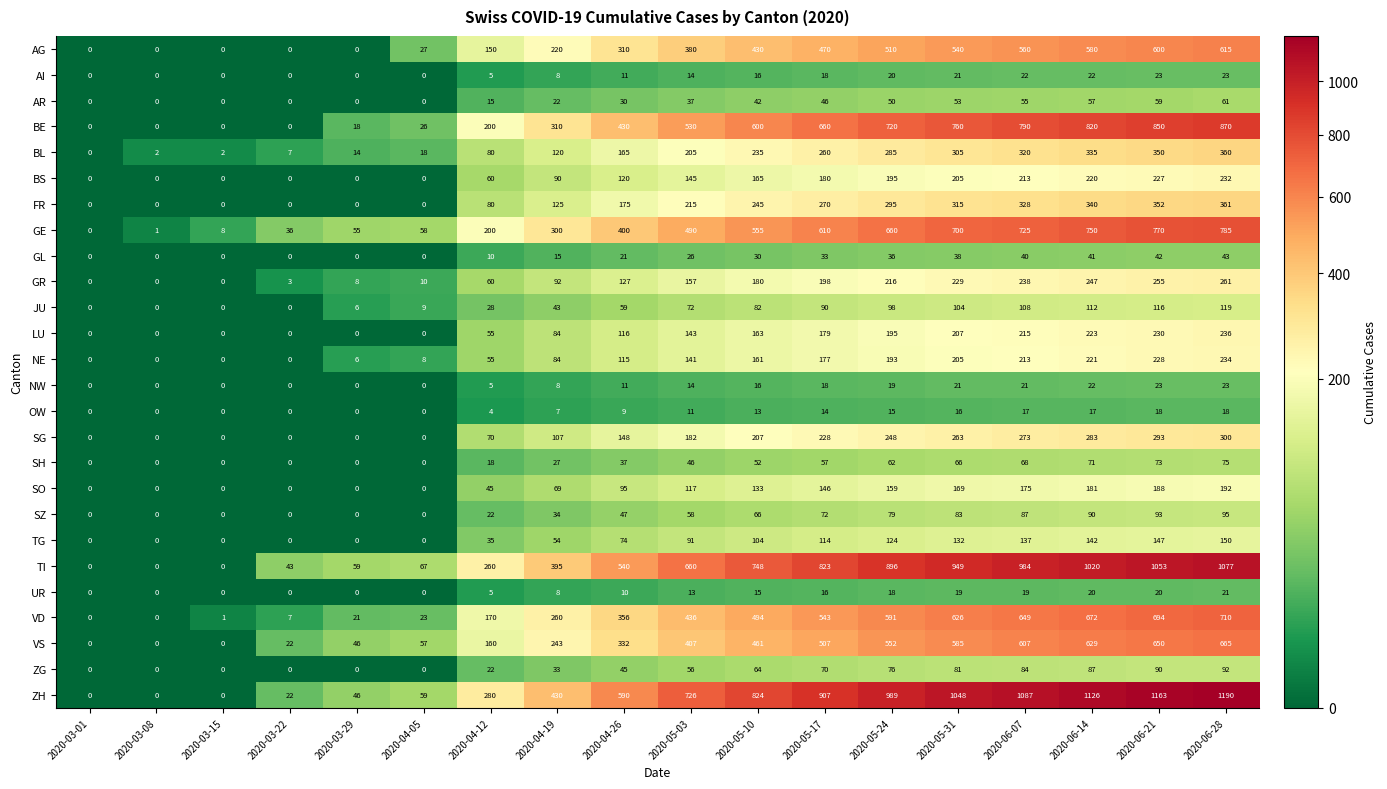

What is the difference between the BE values at 2020-03-15 and 2020-06-28?

870